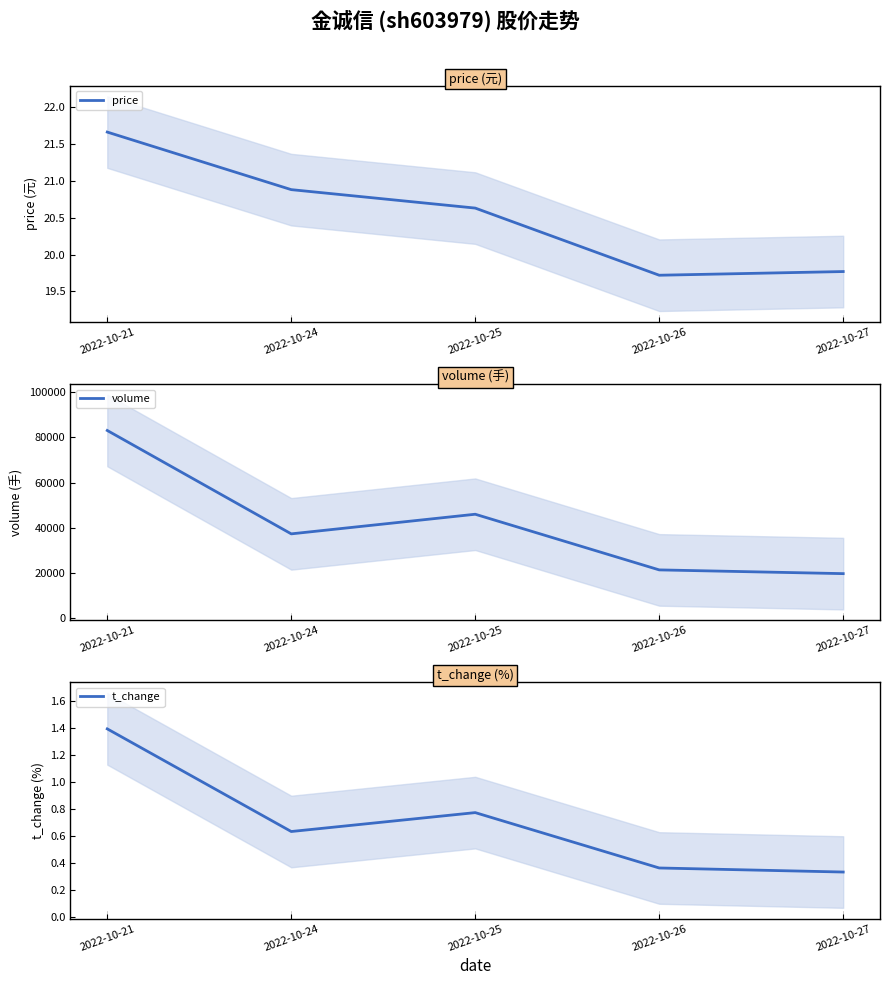

Reading left to right, what are all the values shown in this chart?

price: 2022-10-21=21.7	2022-10-24=20.9	2022-10-25=20.6	2022-10-26=19.7	2022-10-27=19.8
volume: 2022-10-21=82986.0	2022-10-24=37354.0	2022-10-25=46013.0	2022-10-26=21448.0	2022-10-27=19798.0
t_change: 2022-10-21=1.4	2022-10-24=0.6	2022-10-25=0.8	2022-10-26=0.4	2022-10-27=0.3